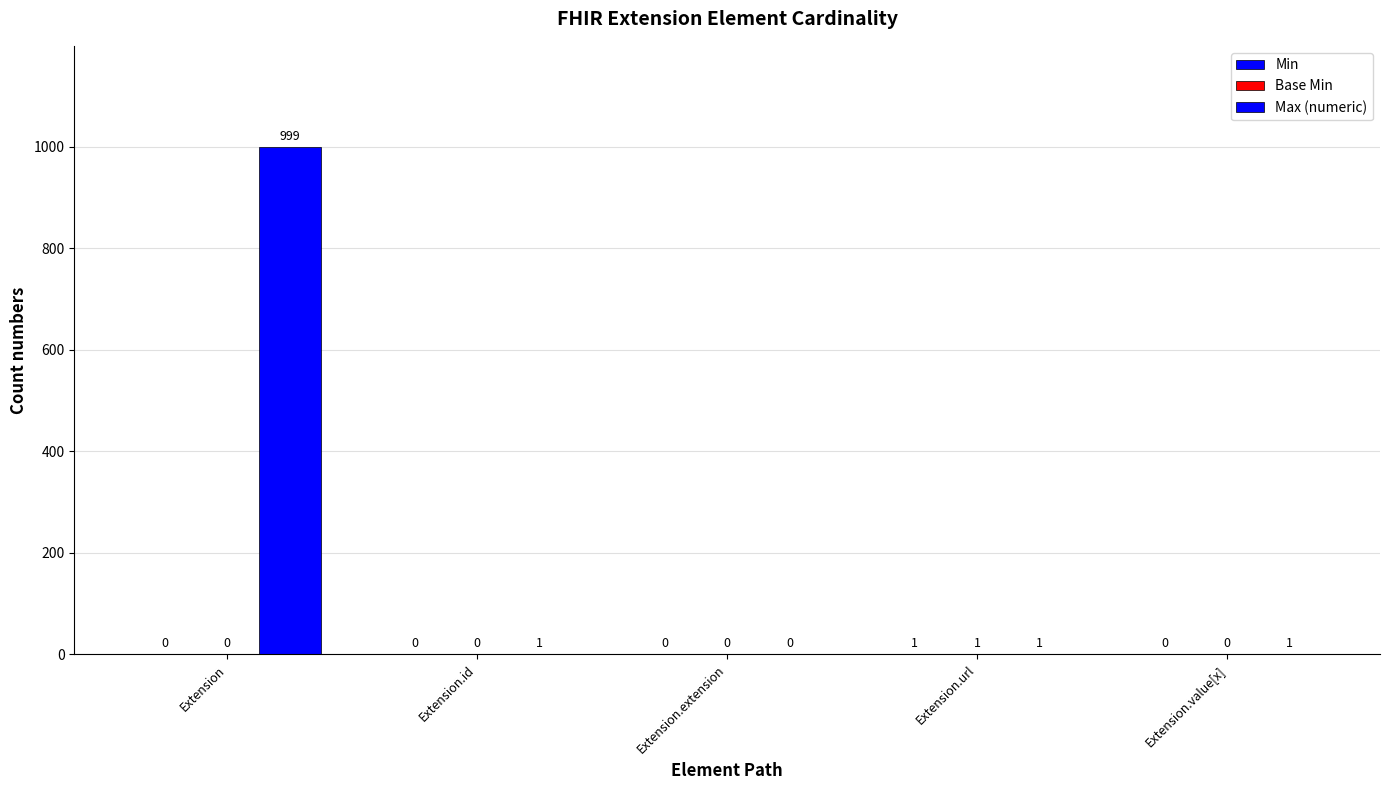

Are the bars horizontal?

No